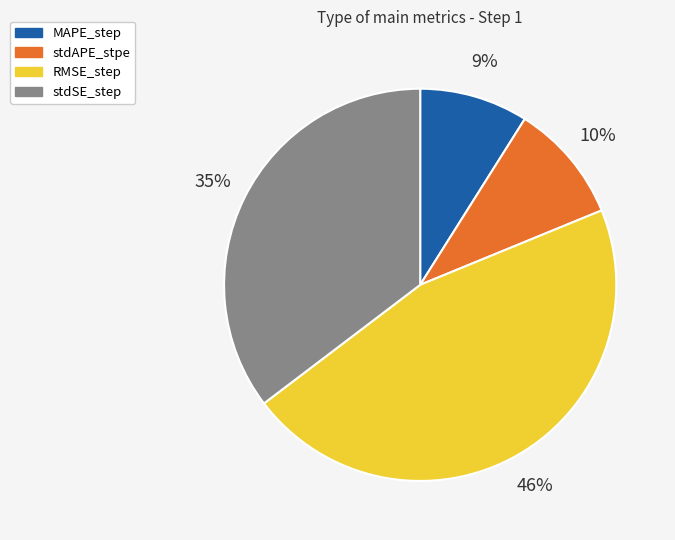

How many segments does this pie chart have?

4